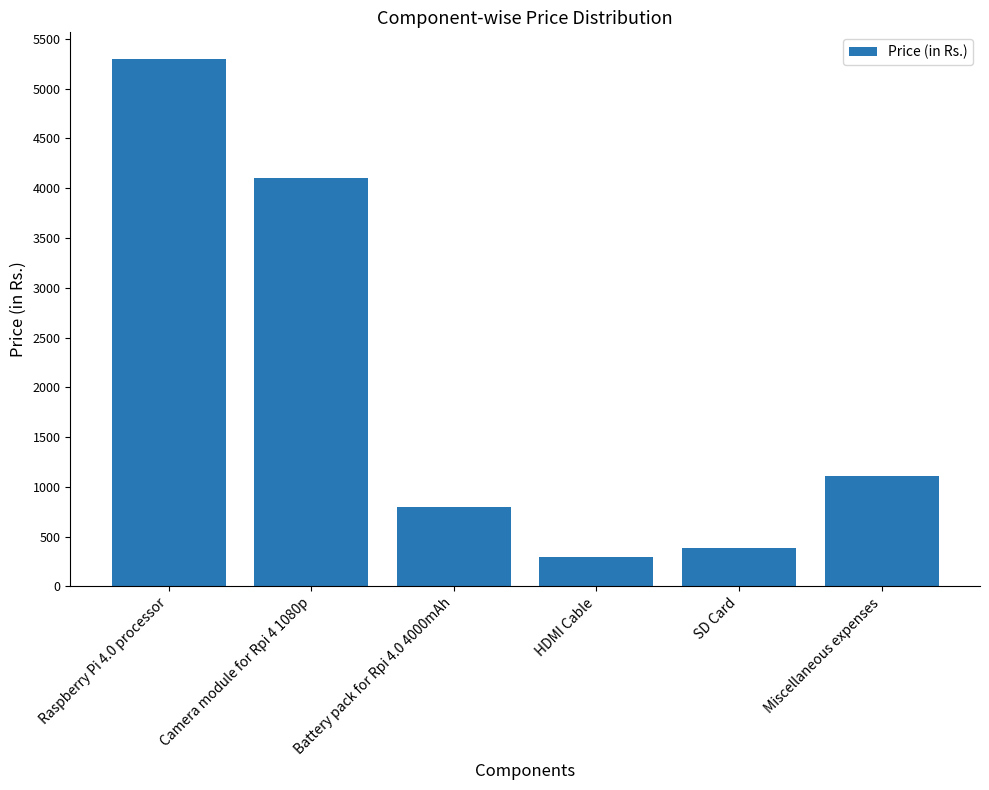

What is the approximate value at Camera module for Rpi 4 1080p?

4100